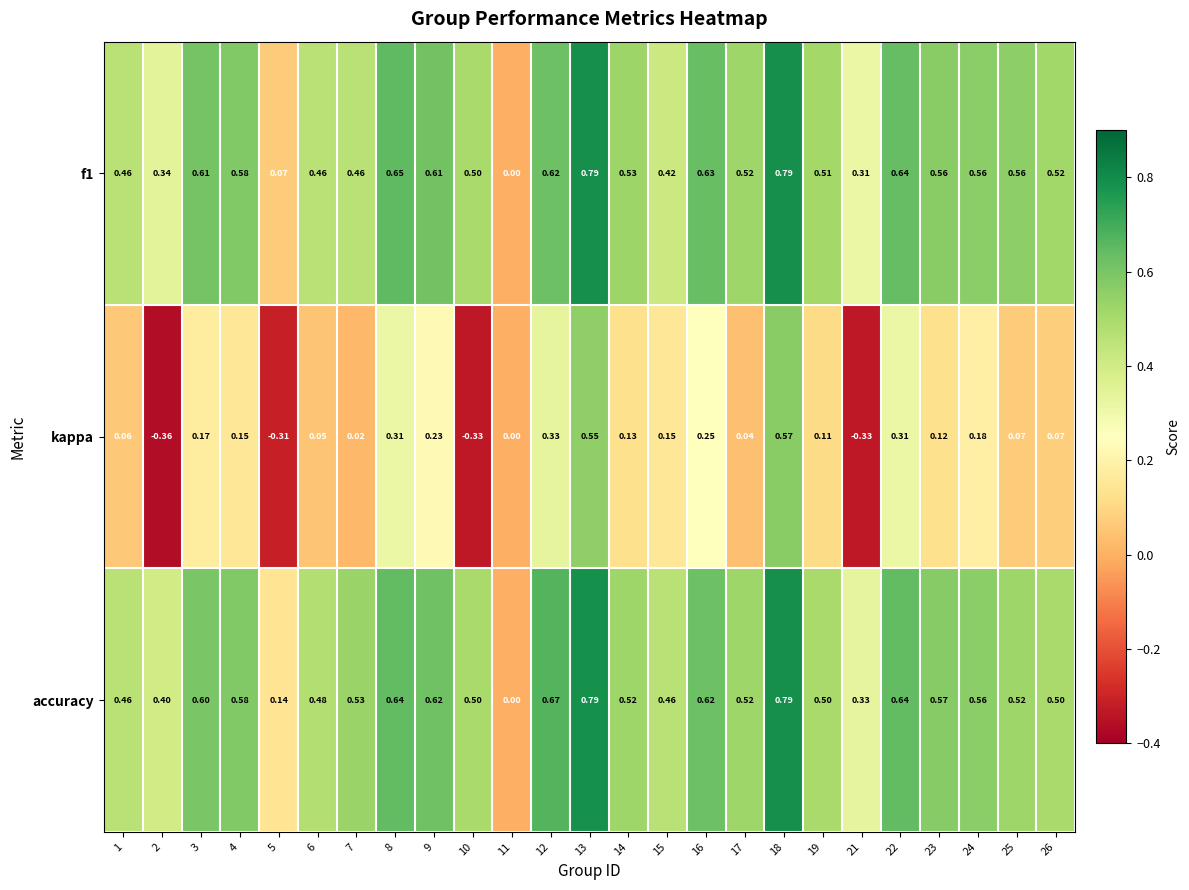

At 2, list the series in order from largest to smallest.

accuracy, f1, kappa